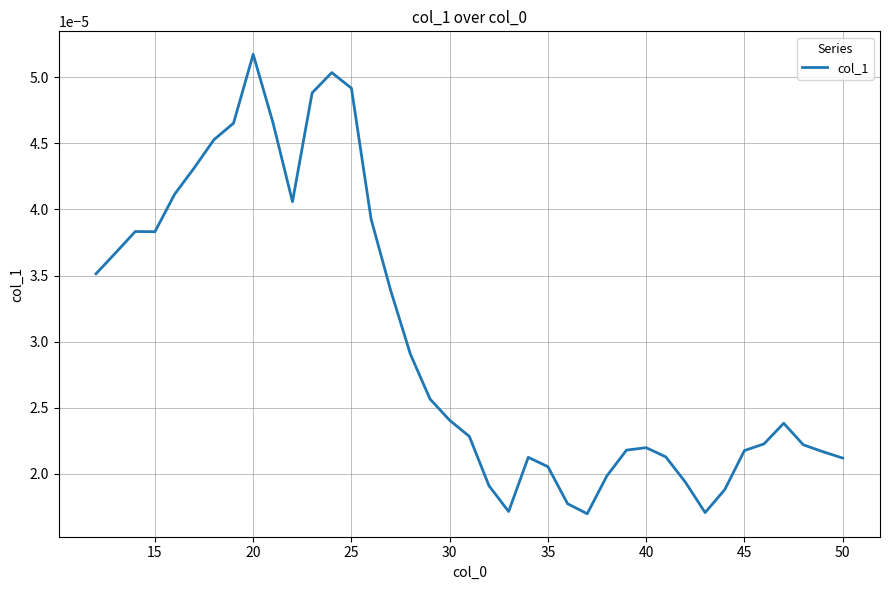

Which category has the highest value across all series?

20